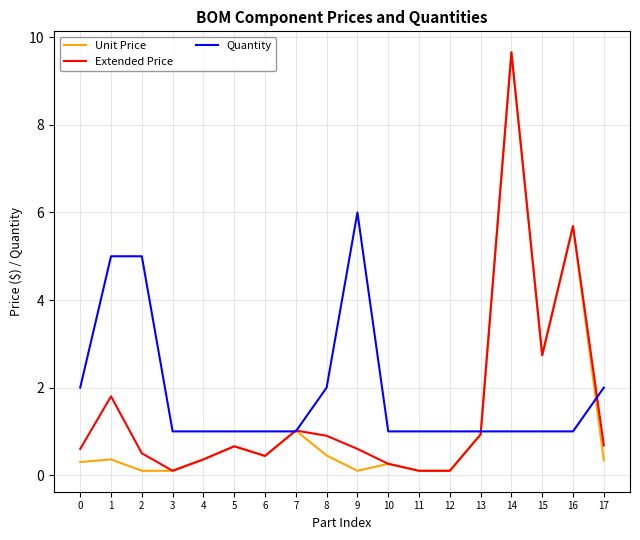

What is the difference between the highest and lowest values at 17?

1.7